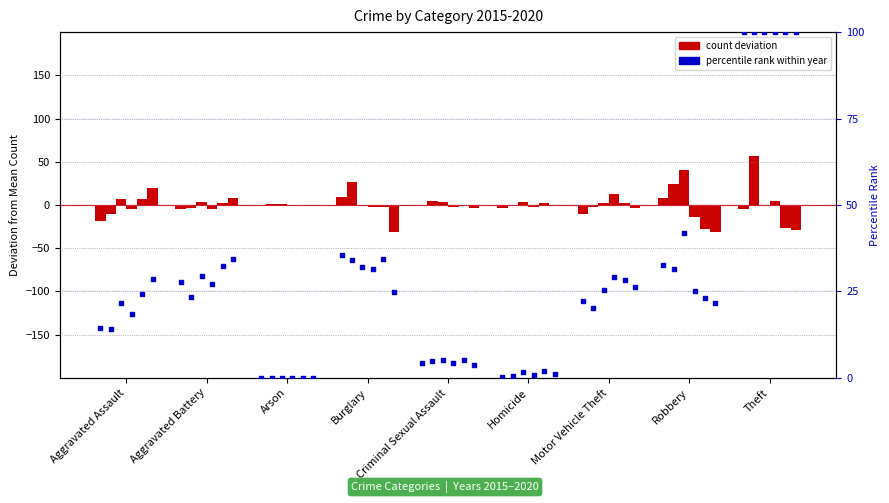

What is the change in value from Arson to Theft?

+100.0